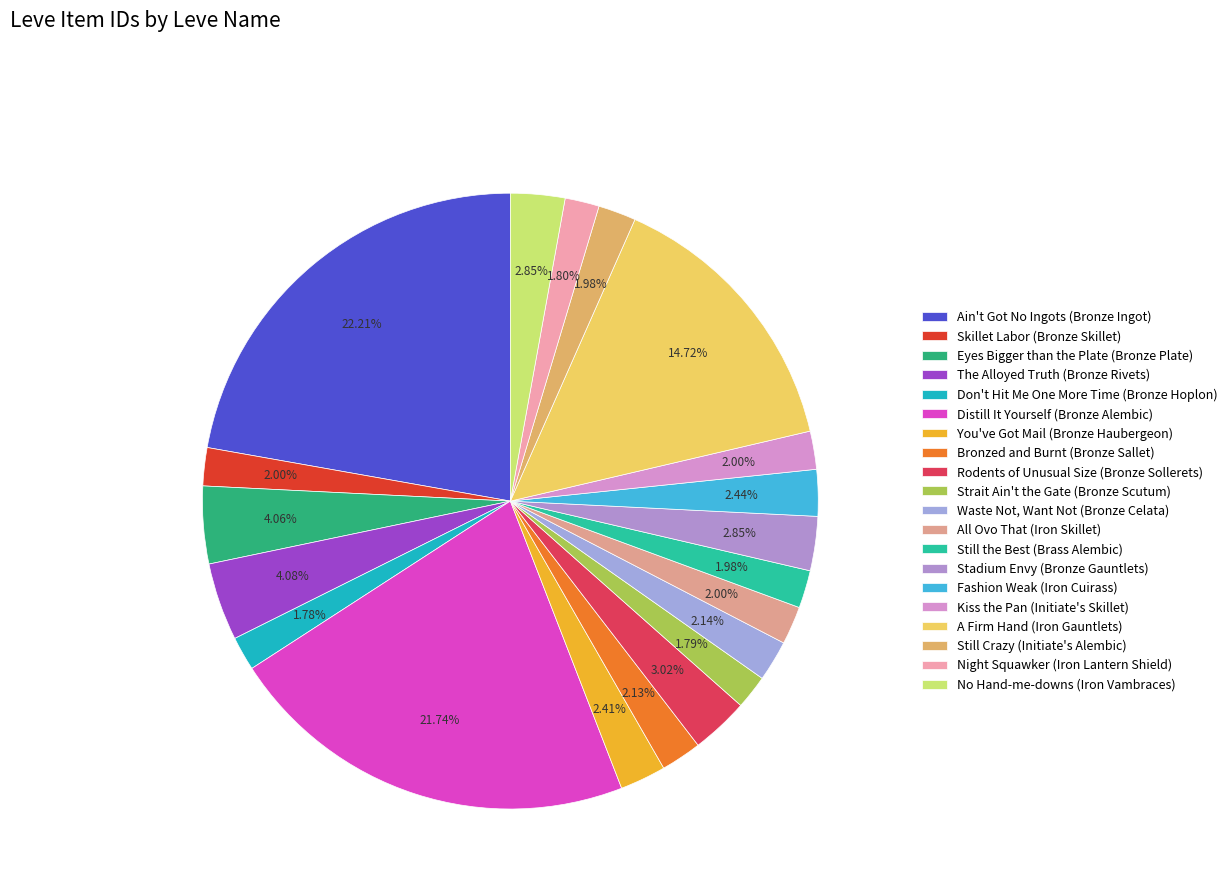

How many segments does this pie chart have?

20